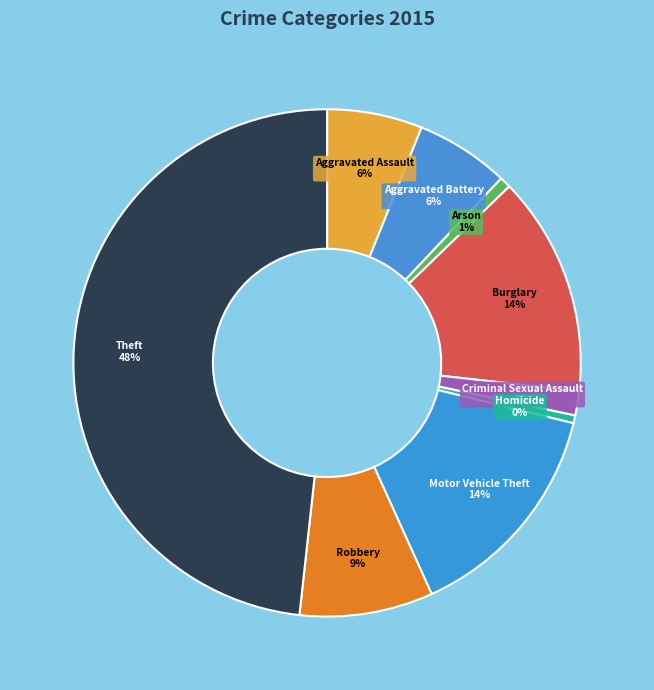

Do Burglary and Aggravated Battery together represent more than half of the pie?

No